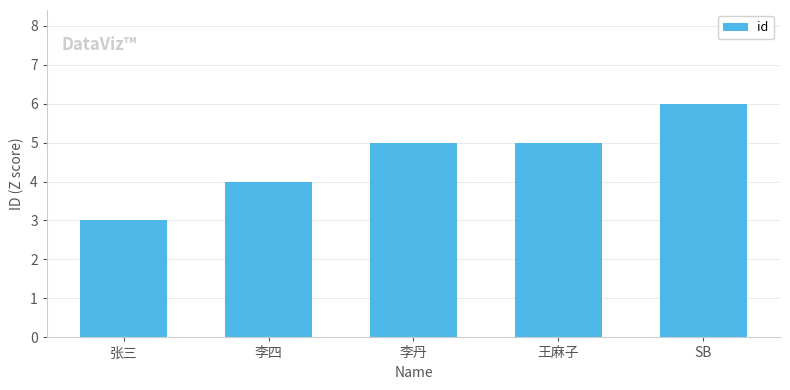

True or false: the data shows 7 at 李丹.

False